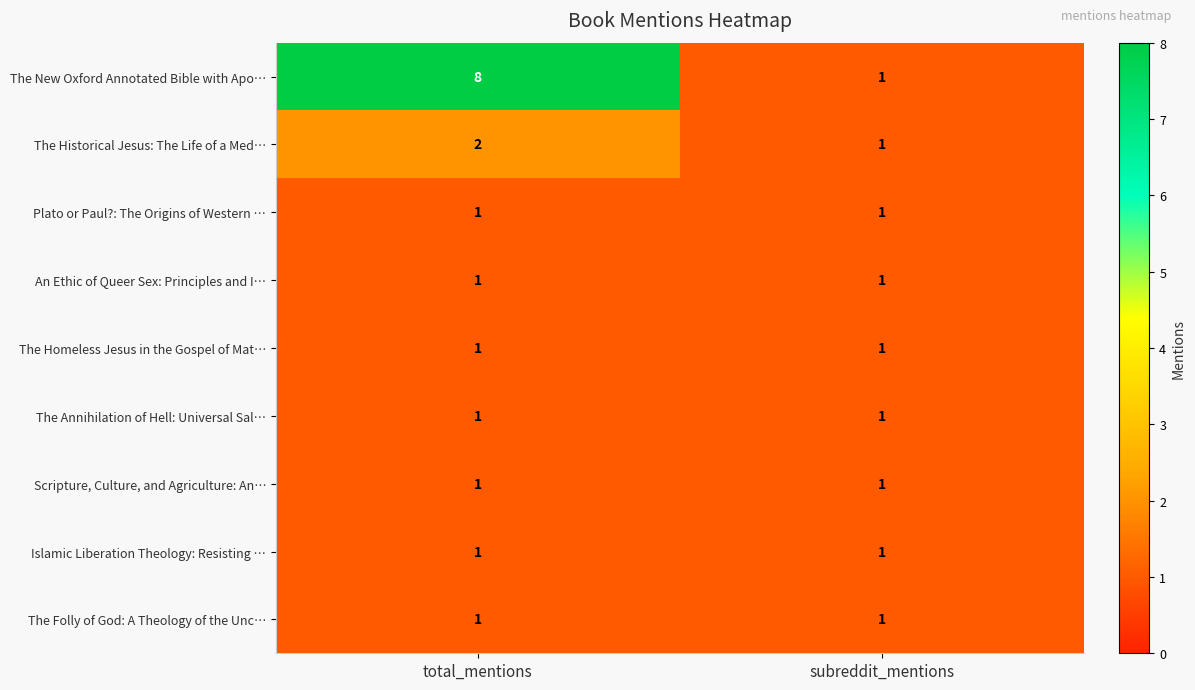

What is the sum of the The Historical Jesus: The Life of a Med… values at subreddit_mentions and total_mentions?

3